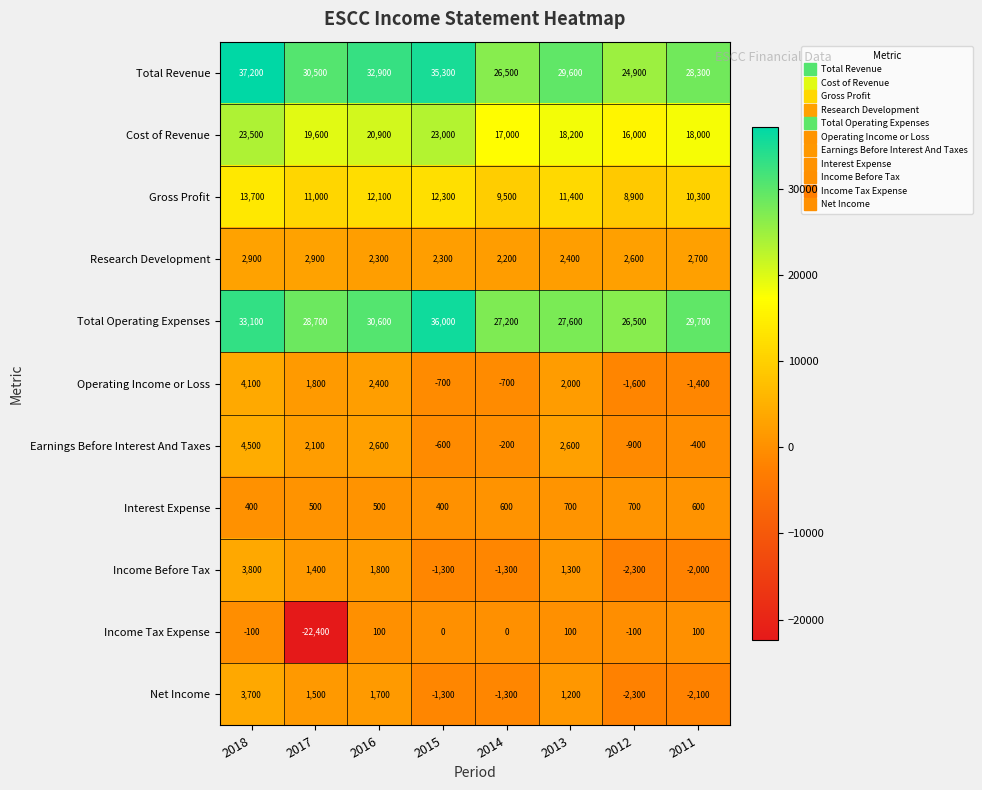

Read the Income Before Tax value at 2011, to the nearest 100.

-2000